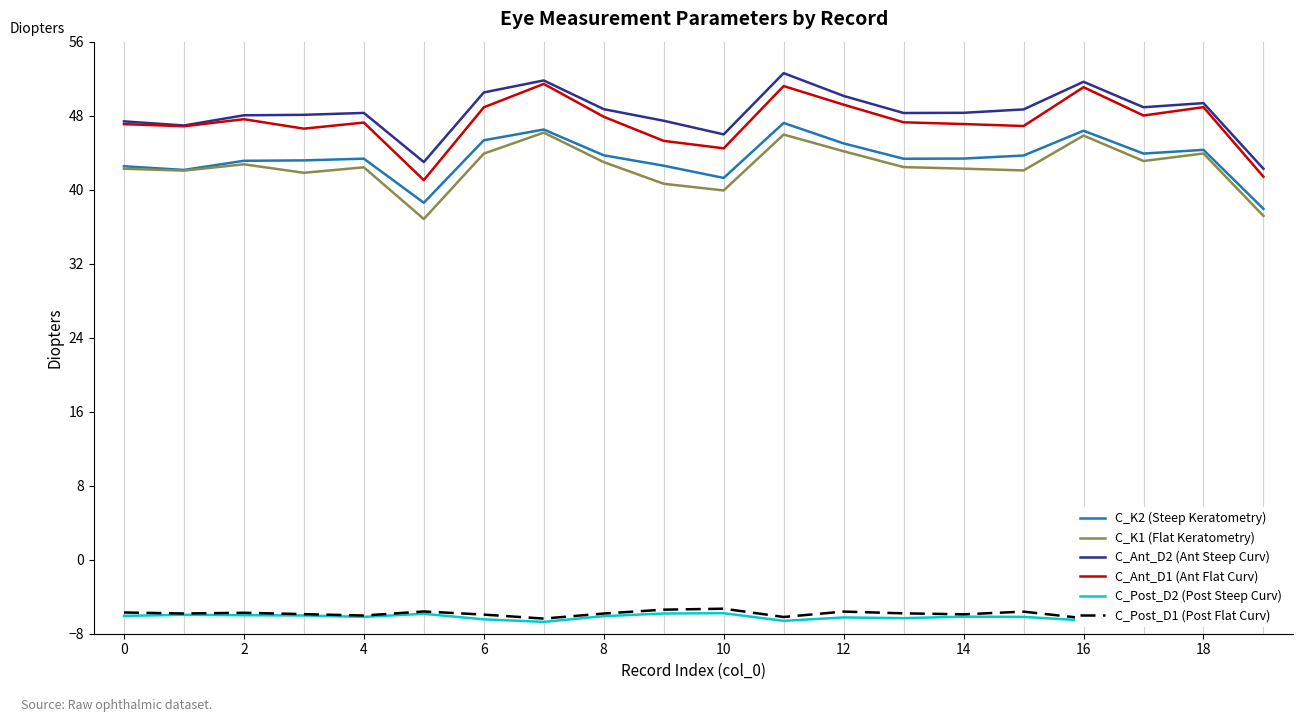

True or false: C_Ant_D2 (Ant Steep Curv) has a value of 72.1 at 18.

False